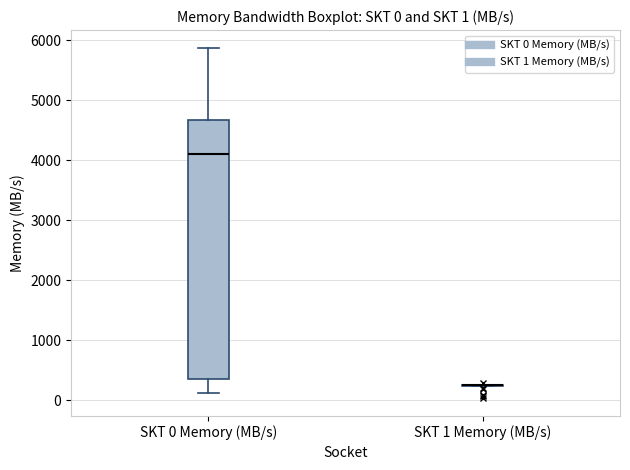

Comparing the boxes themselves (not the whiskers), which one is the tallest?

SKT 0 Memory (MB/s)